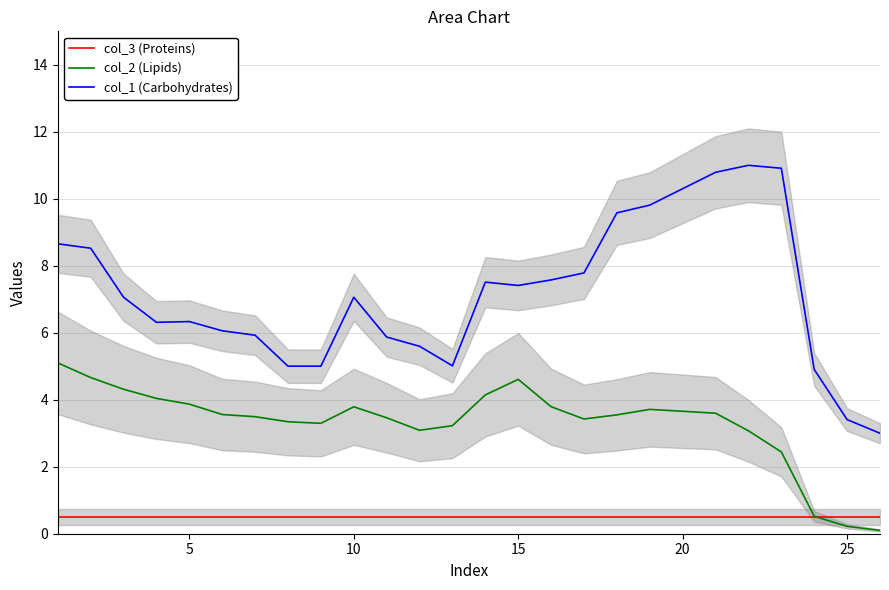

What are all the series names shown in the legend?

col_3 (Proteins), col_2 (Lipids), col_1 (Carbohydrates)